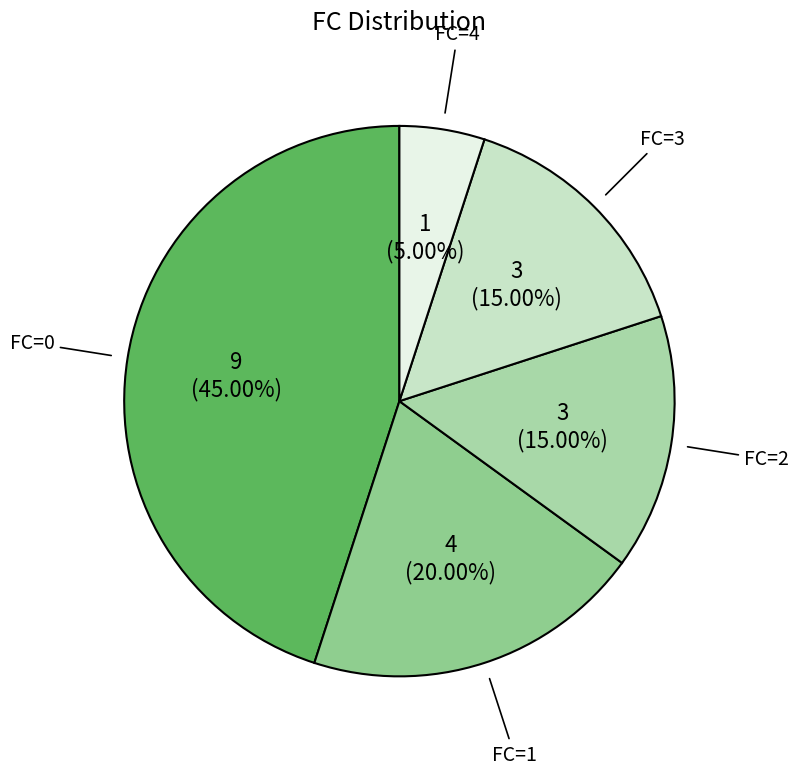

What portion of the pie excludes FC=2?

85.0%